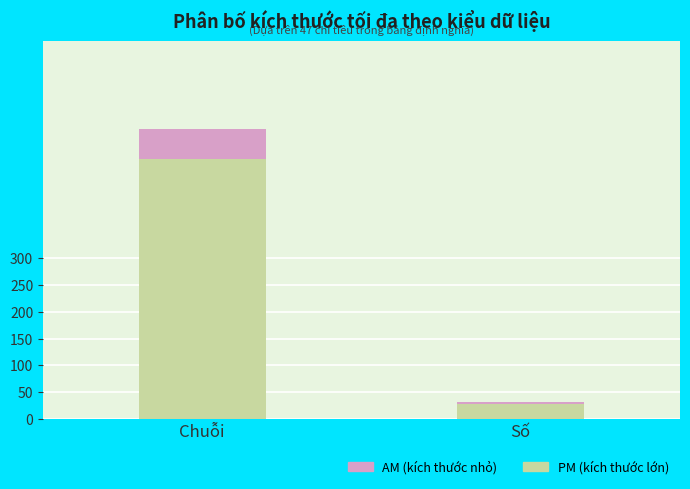

Does the chart contain stacked bars?

Yes